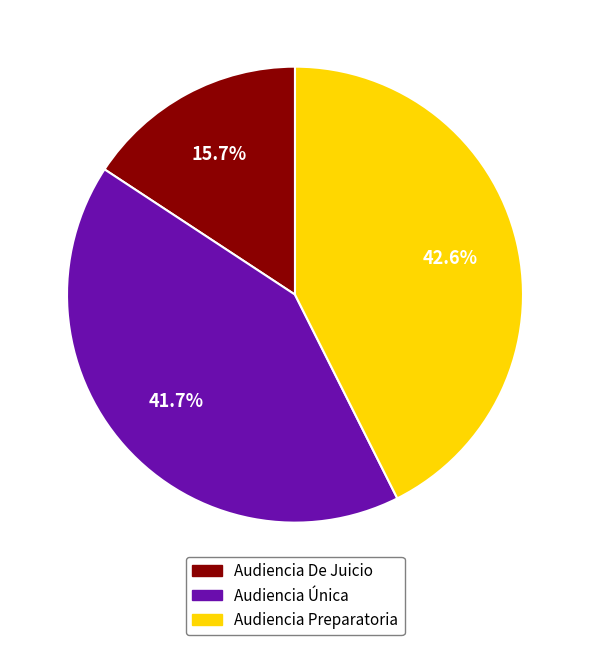

What is the total percentage of Audiencia Única and Audiencia De Juicio?

57.4%